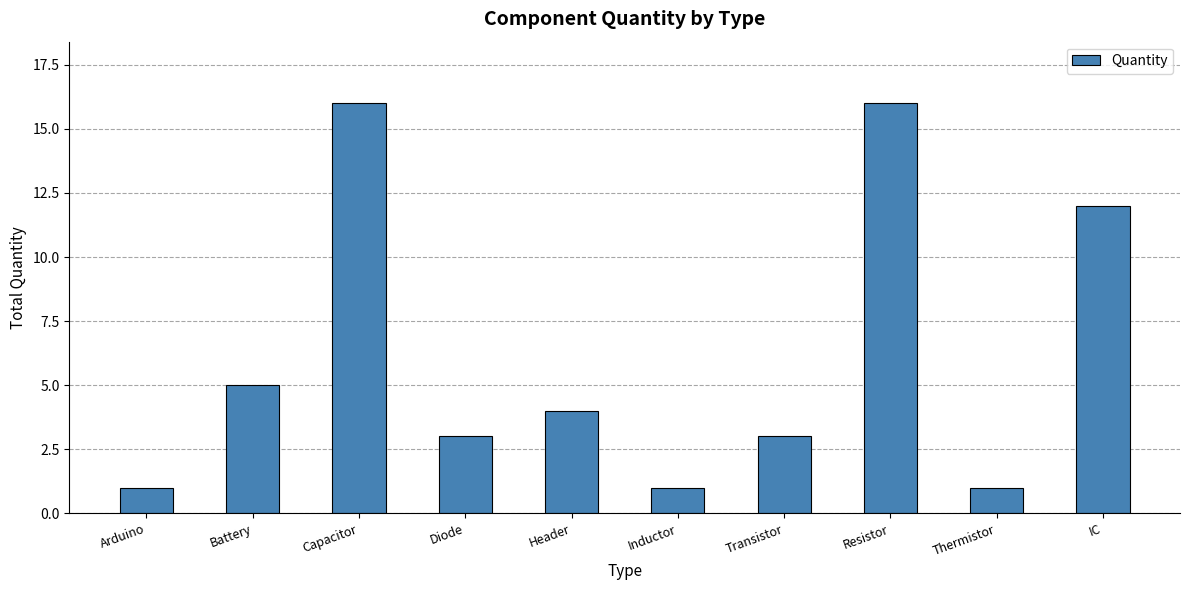

What is the change in value from Battery to IC?

+7